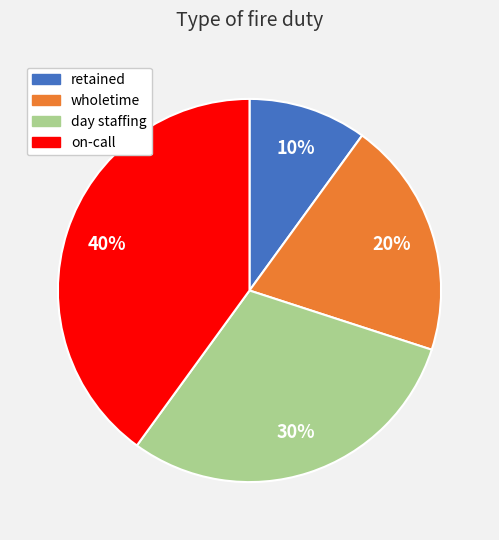

How many segments does this pie chart have?

4